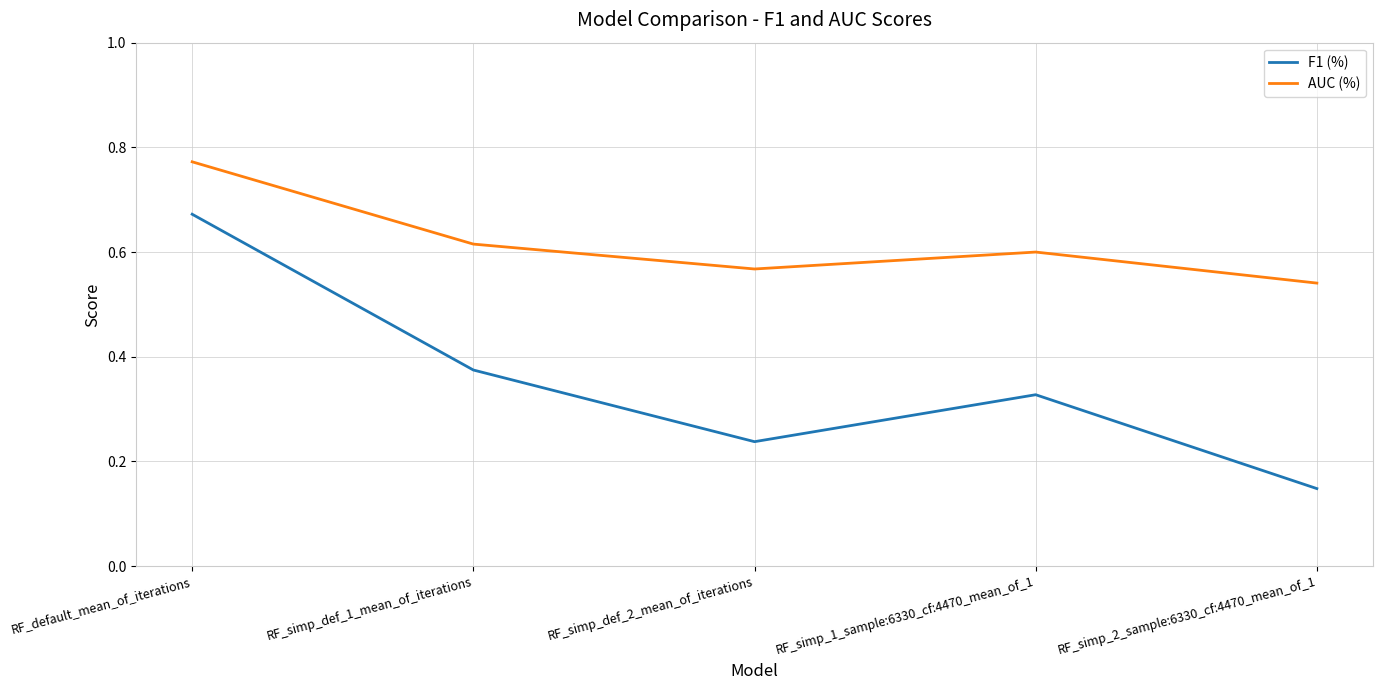

True or false: F1 (%) and AUC (%) intersect in this chart.

False